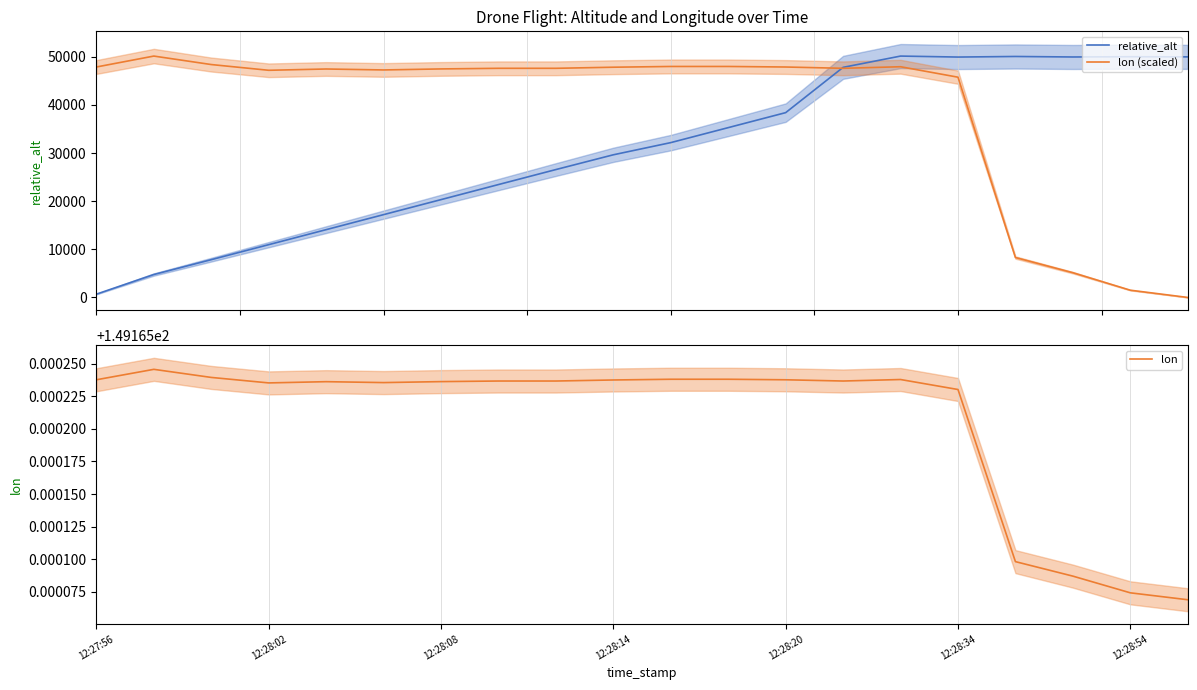

True or false: lon (scaled) has more than 0 points higher than both neighbors.

True